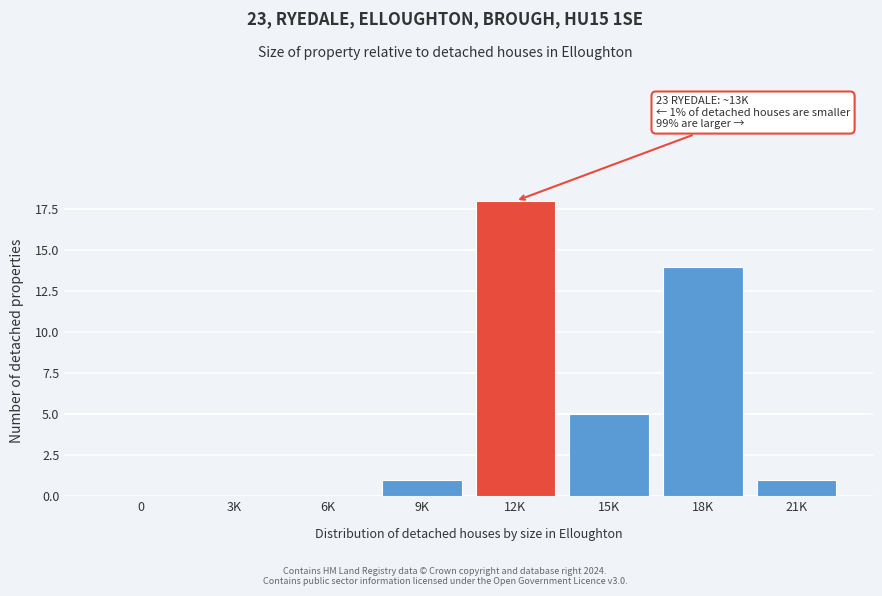

Reading left to right, list all the values displayed in this chart.

0=0	3K=0	6K=0	9K=1	12K=18	15K=5	18K=14	21K=1